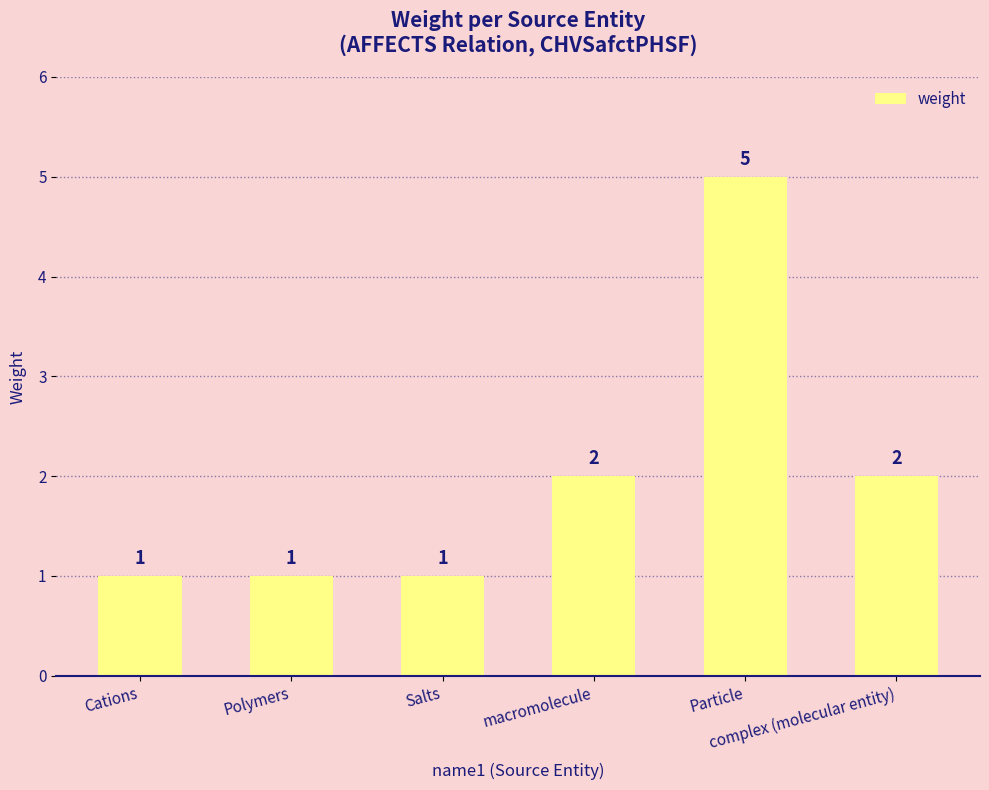

How many values are between 1 and 2?

5